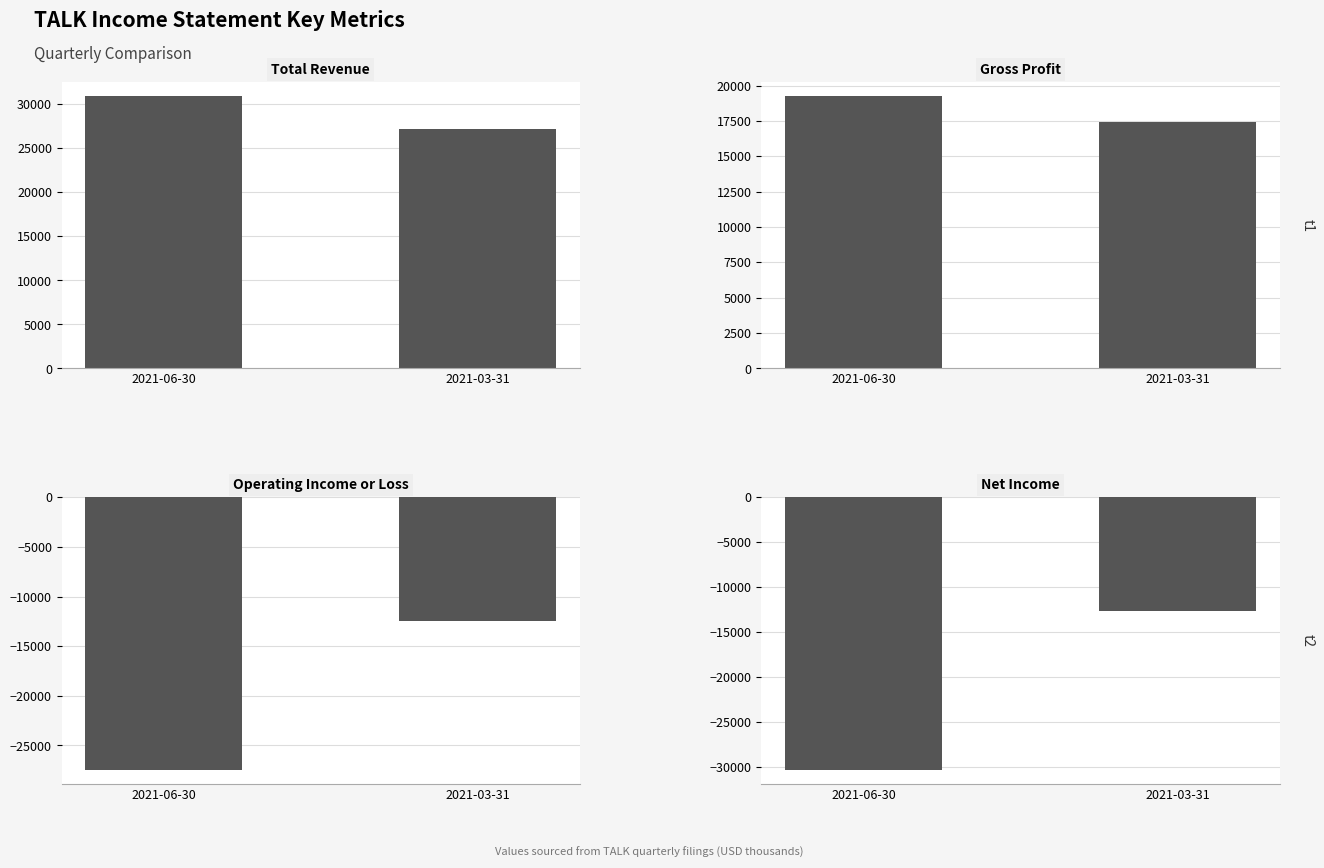

Is it true that Operating Income or Loss equals -38747 at 2021-06-30?

False